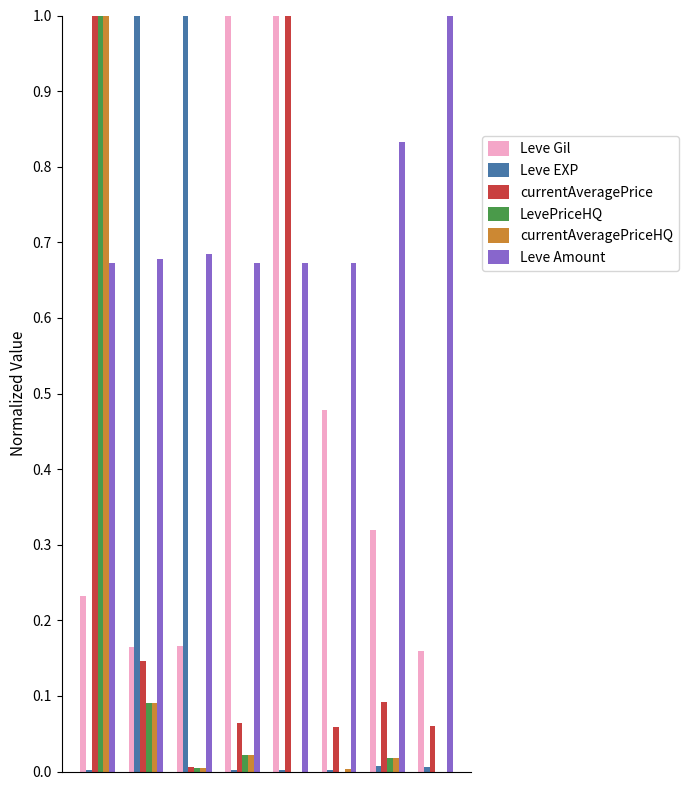

What is the greatest value displayed?

1.0